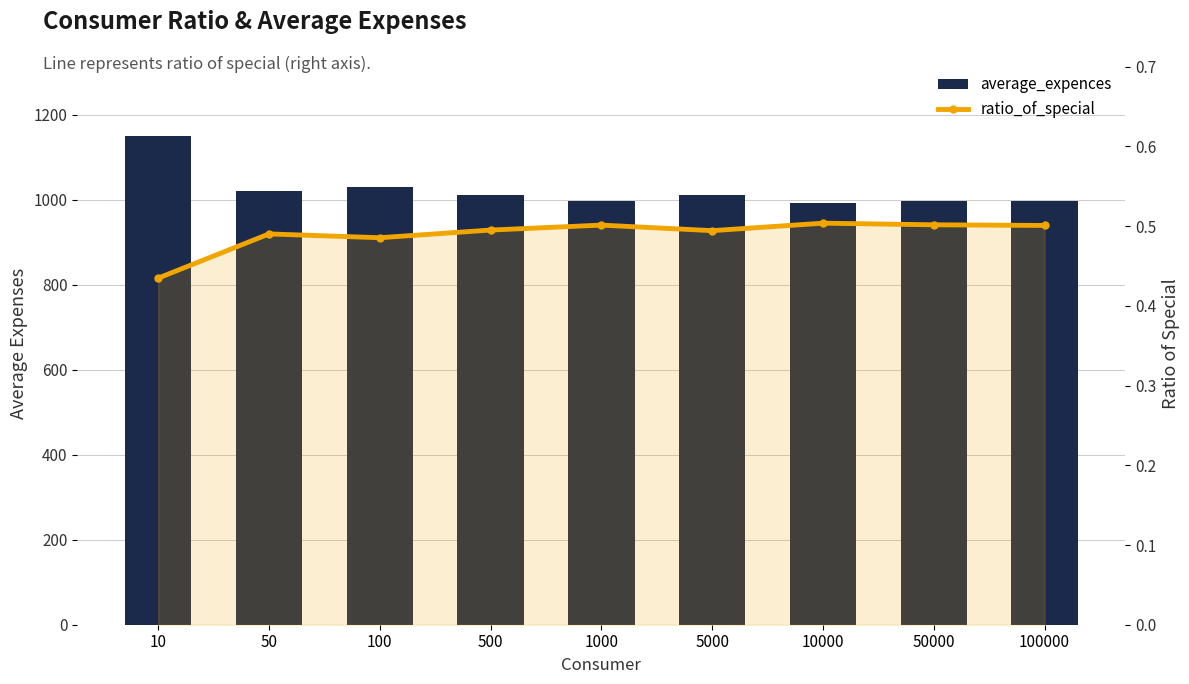

What value does the average_expences series have at 50000?

996.0